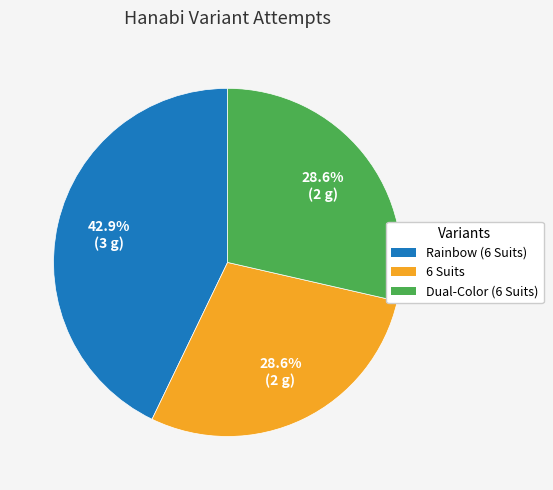

Is the sum of Dual-Color (6 Suits) and Rainbow (6 Suits) greater than half?

Yes